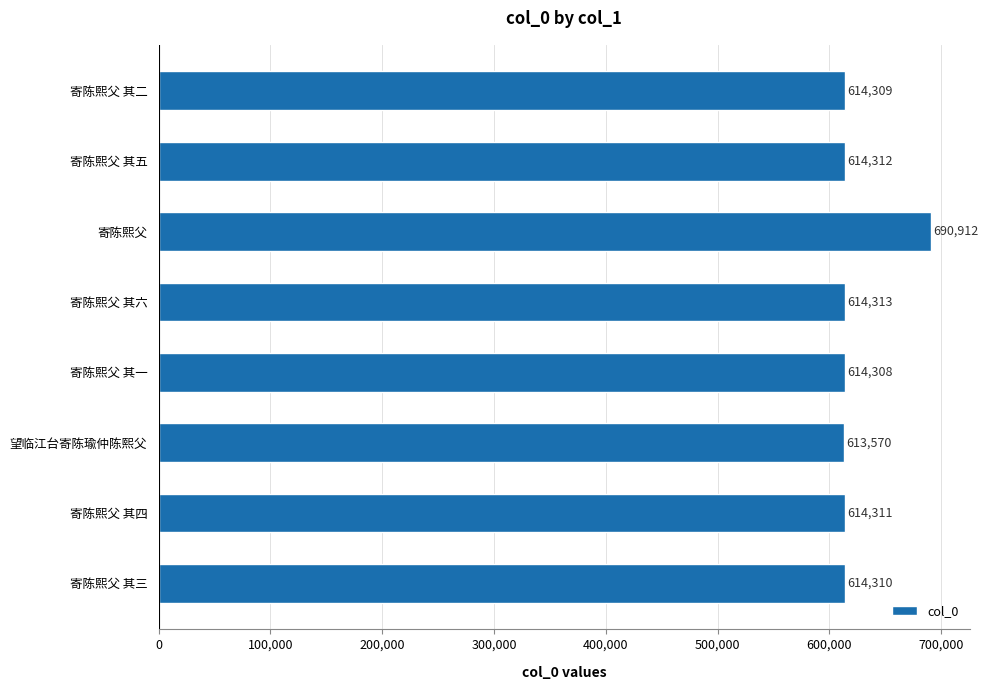

Reading top to bottom, extract all data points from this chart.

614309	614312	690912	614313	614308	613570	614311	614310